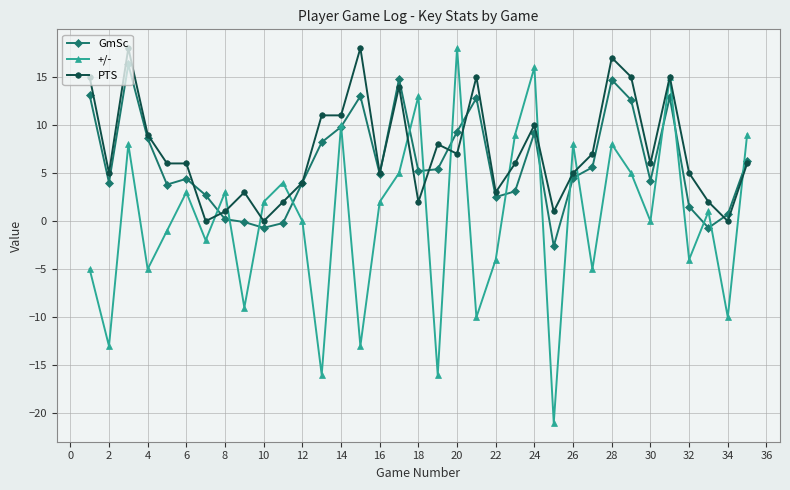

Rank the series by their average value, from lowest to highest.

+/-, GmSc, PTS